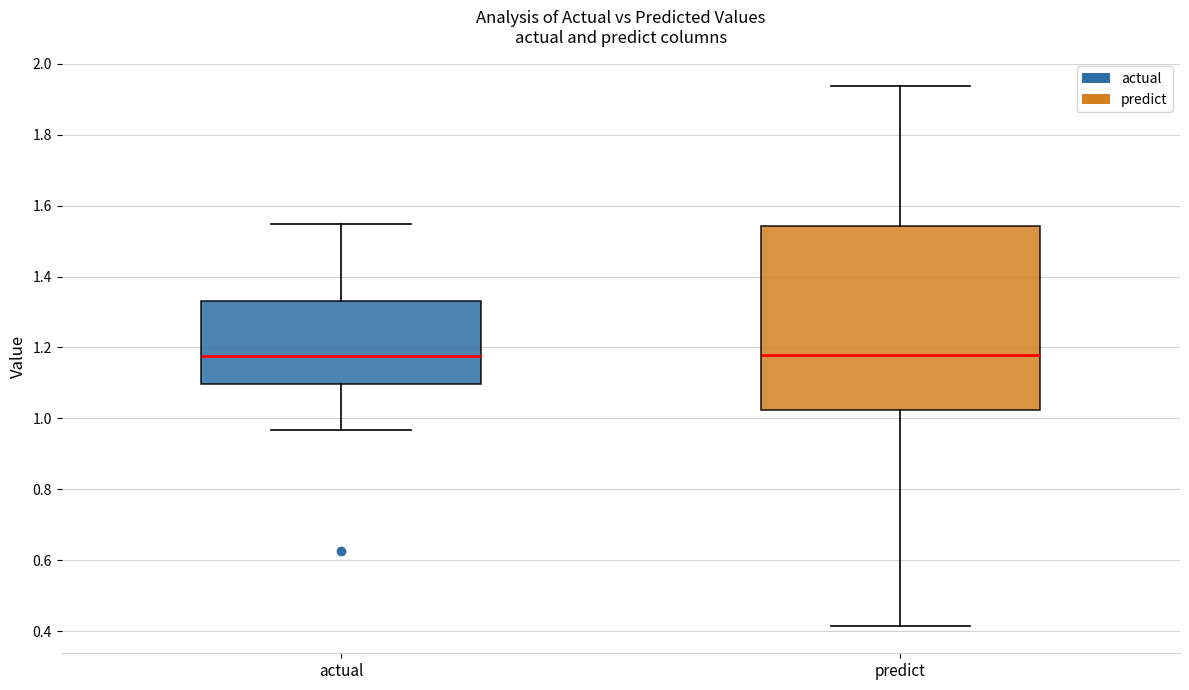

Where is the lower edge of the box for actual on the y-axis? The values are not printed on the chart, so give them approximately, as read against the axis.

1.10